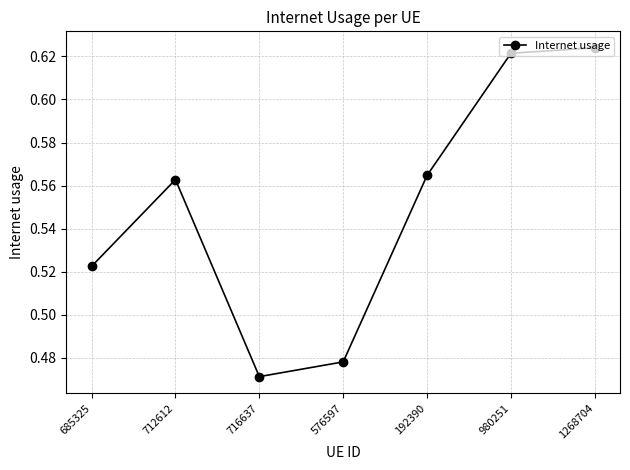

Rank the categories by value from lowest to highest.

716637, 576597, 685325, 712612, 192390, 980251, 1268704